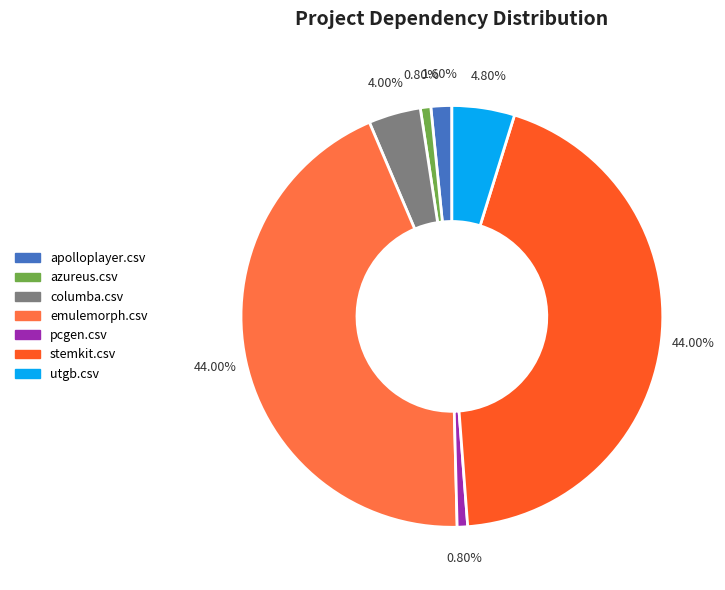

Is there any slice that represents more than half of the pie?

No